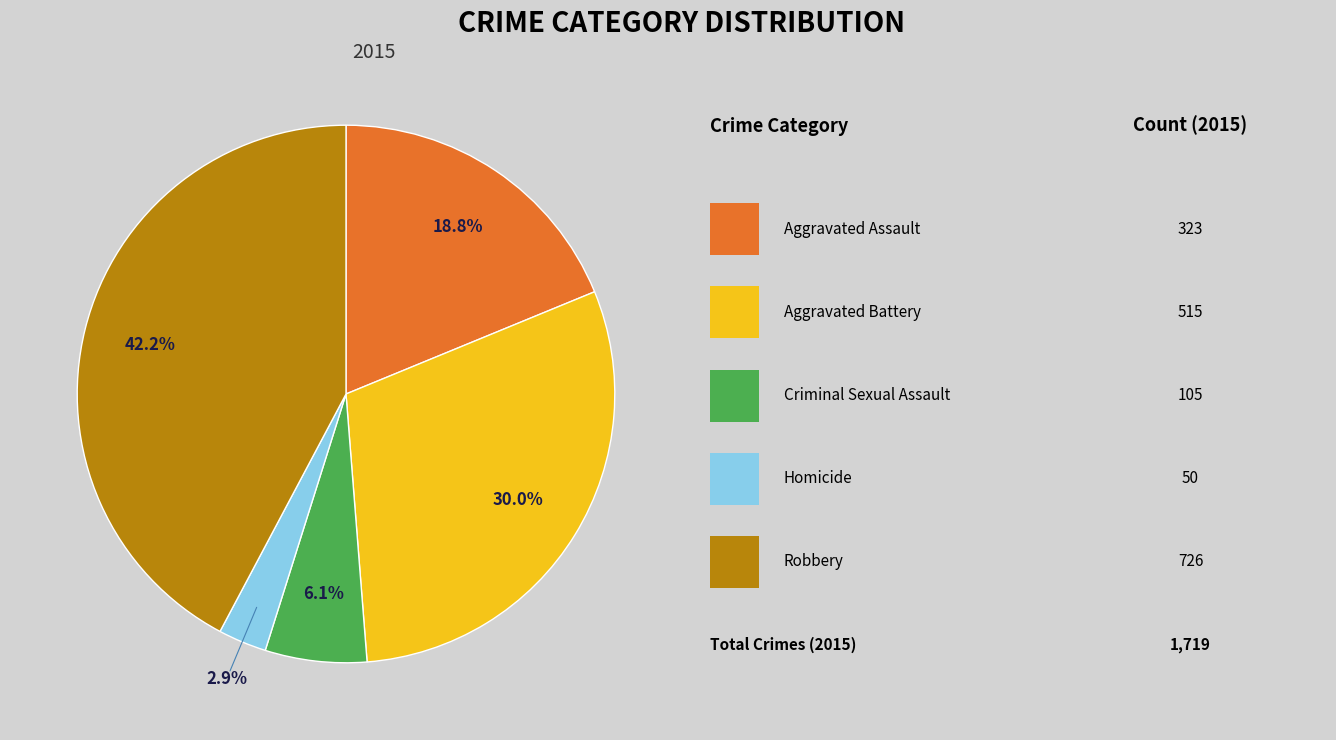

Is there any slice that represents more than half of the pie?

No